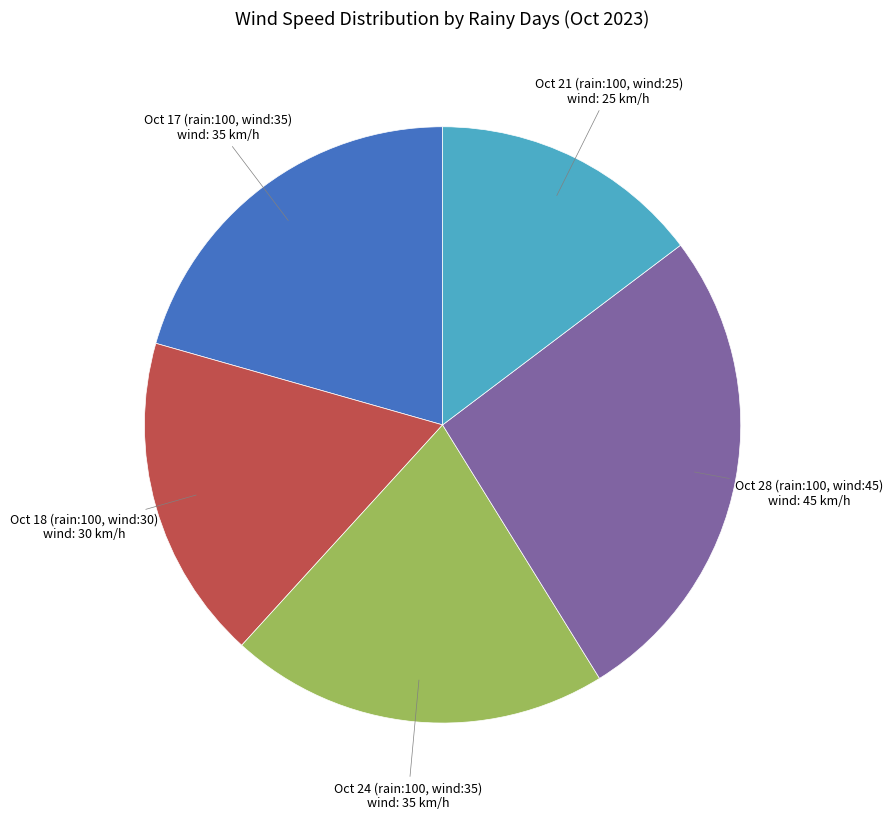

Is there any slice that represents more than half of the pie?

No